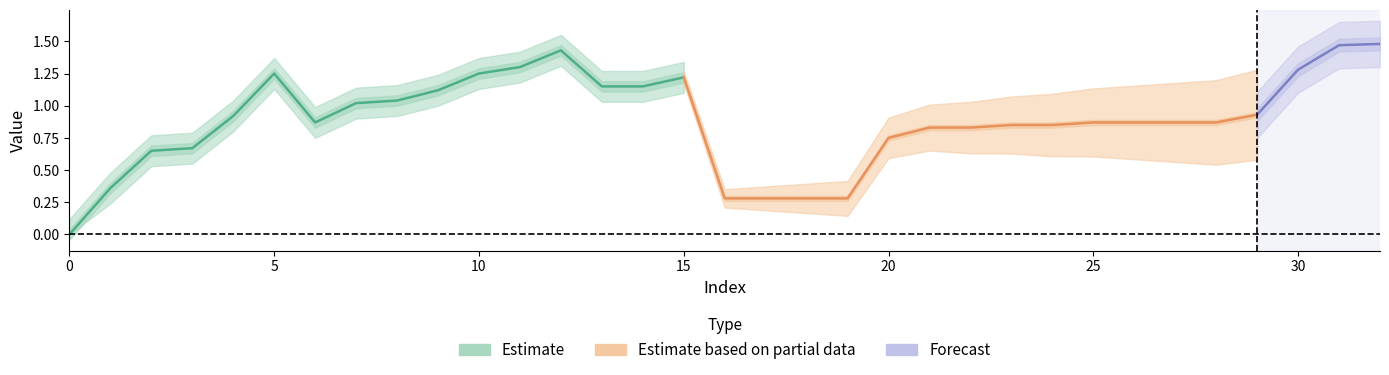

Reading left to right, extract all data points from this chart.

0.0	0.4	0.7	0.7	0.9	1.2	0.9	1.0	1.0	1.1	1.2	1.3	1.4	1.1	1.1	1.2	0.3	0.3	0.3	0.3	0.8	0.8	0.8	0.8	0.8	0.9	0.9	0.9	0.9	0.9	1.3	1.5	1.5